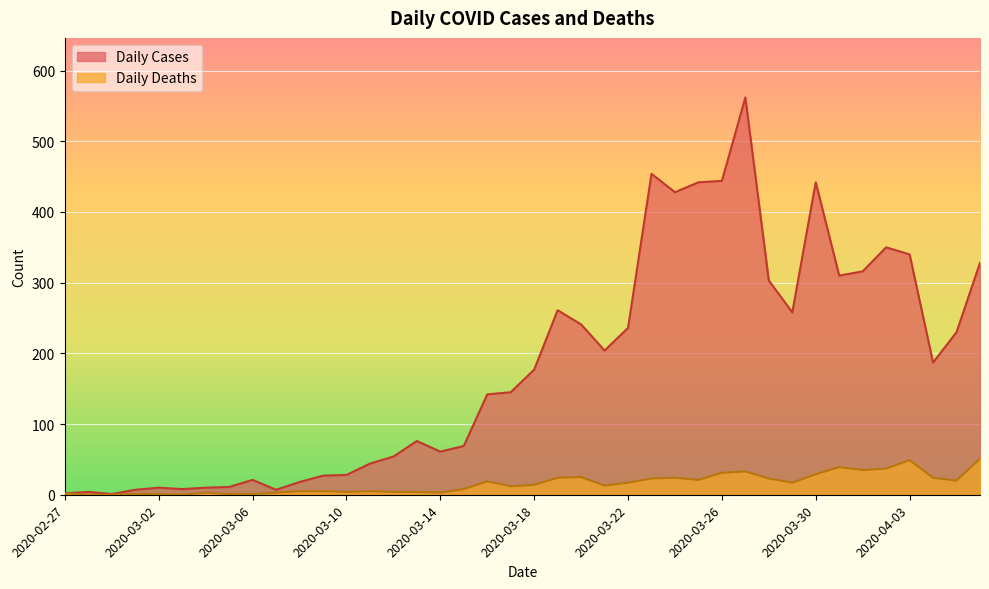

Rank the series by their maximum value, from highest to lowest.

Daily Cases, Daily Deaths